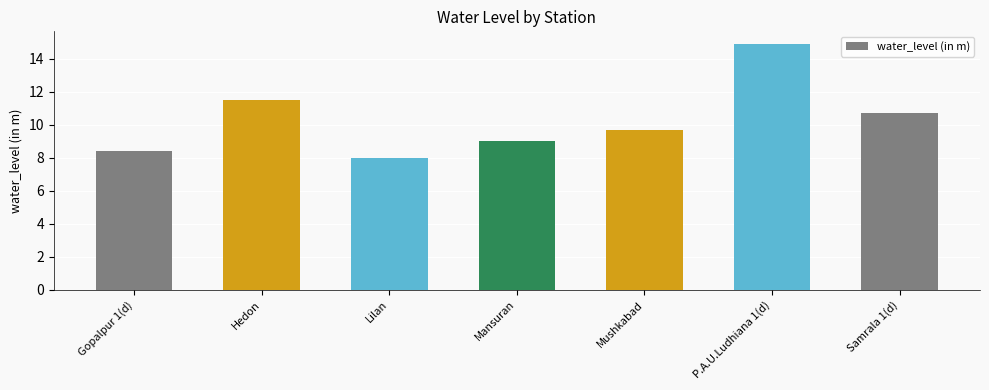

What is the approximate value at Samrala 1(d)?

10.7